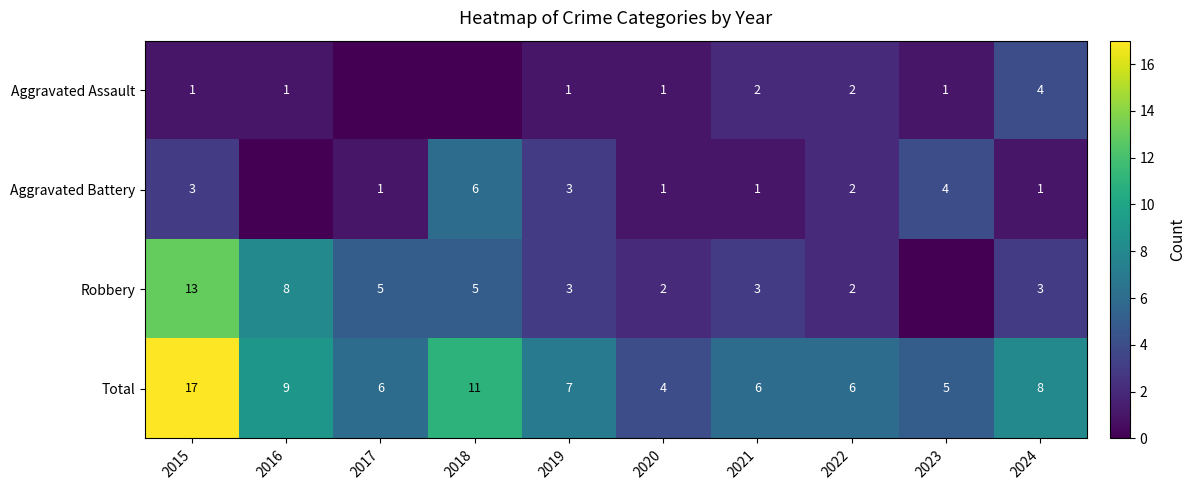

The Total series shows 6 at 2017. True or false?

True